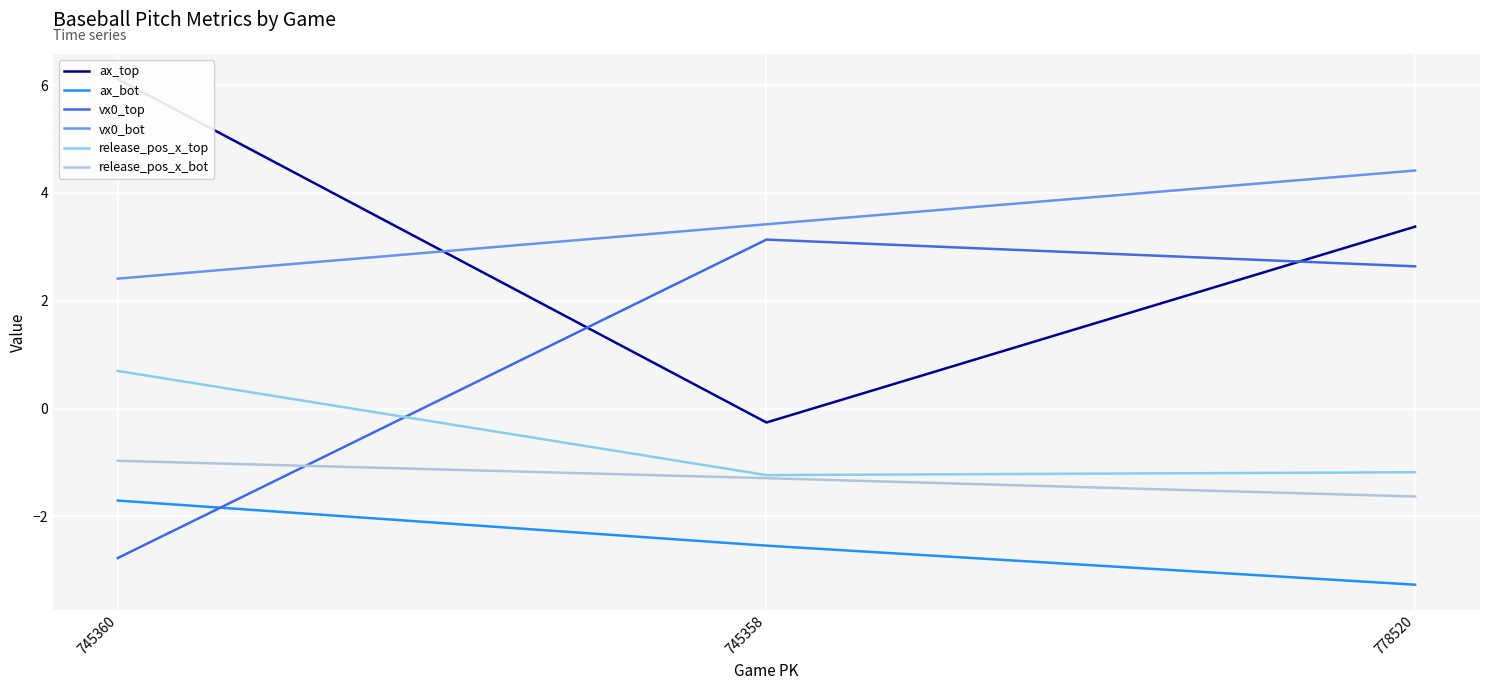

At which category is the sum across all series the highest?

778520